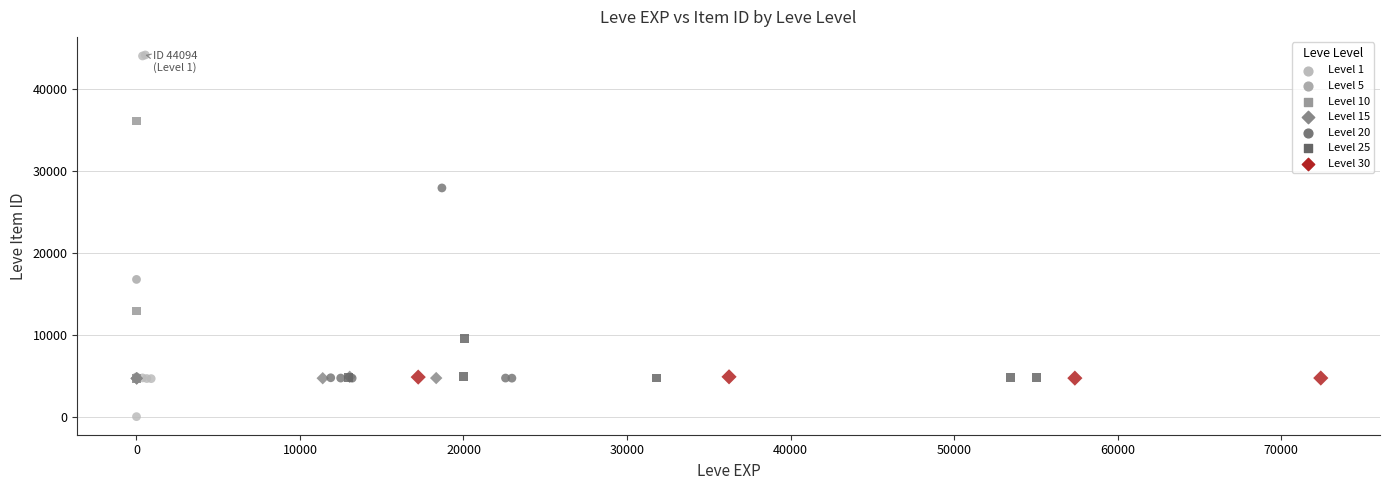

Which series contains the lowest Y value?

Level 1